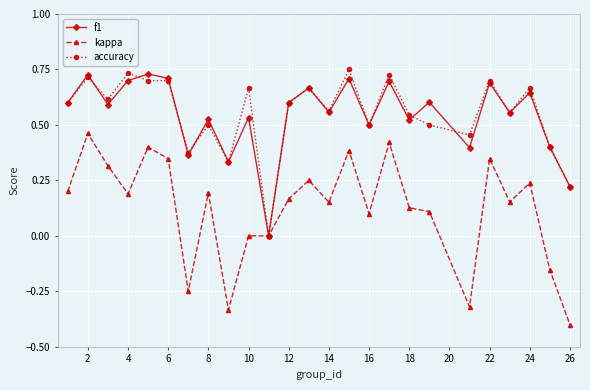

What are all the series names shown in the legend?

f1, kappa, accuracy